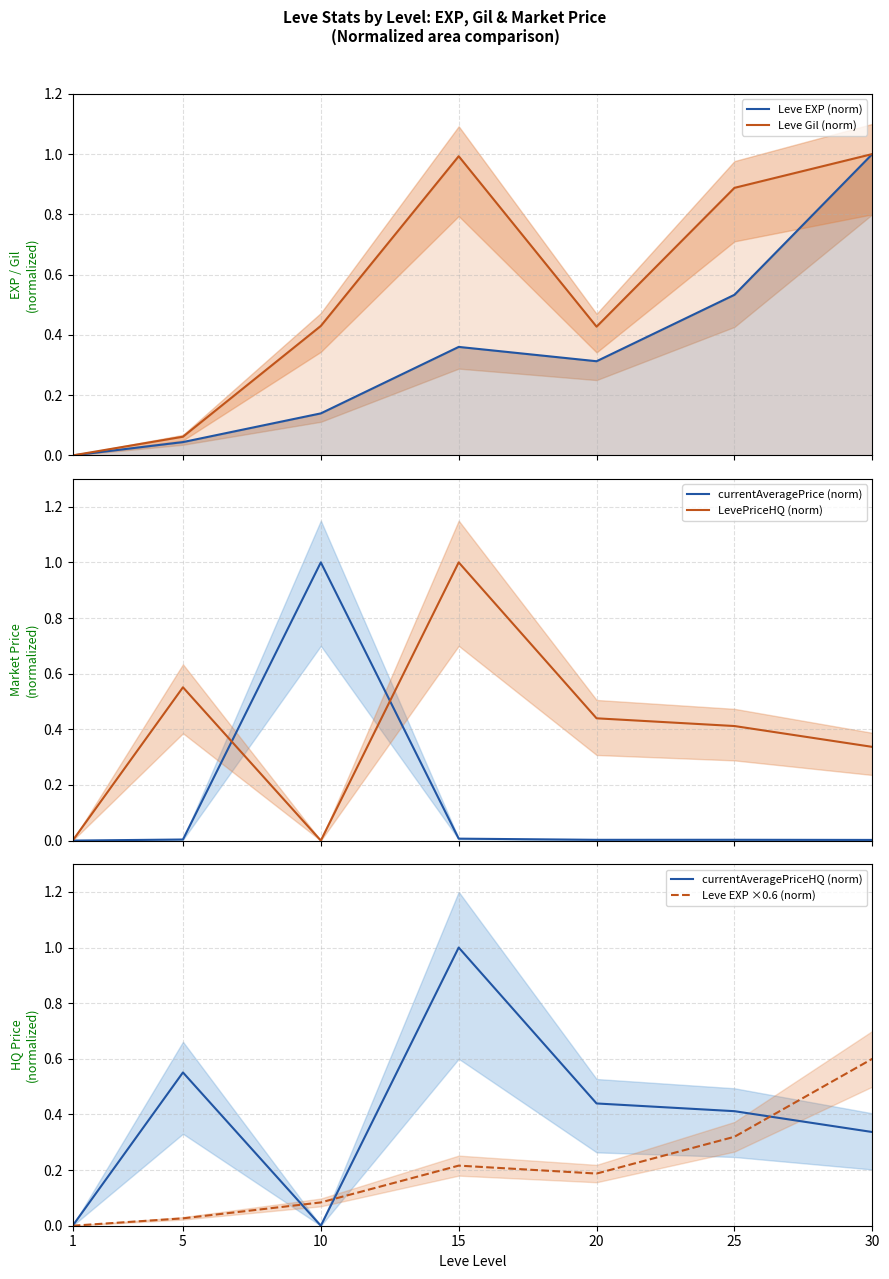

How many lines are shown in the chart?

6